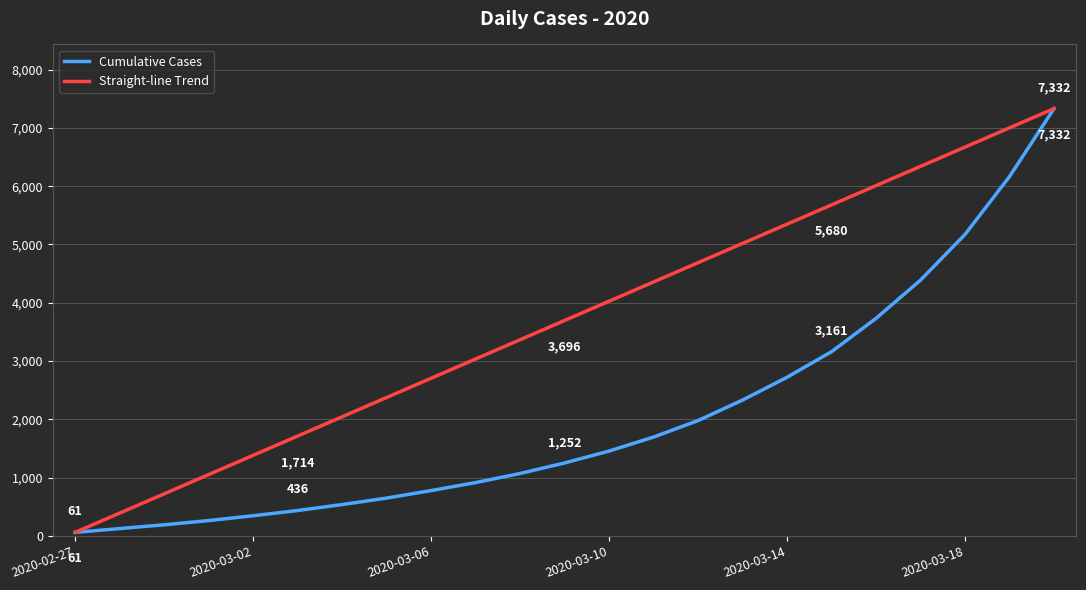

List the series in order of their overall mean, highest first.

Straight-line Trend, Cumulative Cases